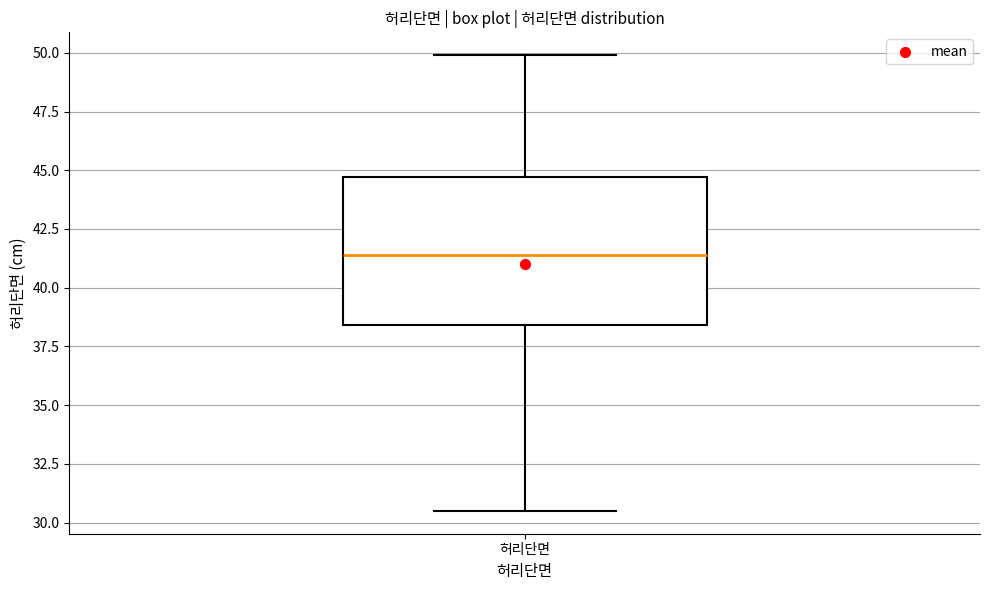

Transcribe this box plot: give where the median line is, the range the box spans, and where the two whiskers end, as read against the y-axis. The values are not printed on the chart, so give them approximately, as read against the axis.

median 41.5, box 38.5 to 44.5, whiskers 30.5 to 50.0